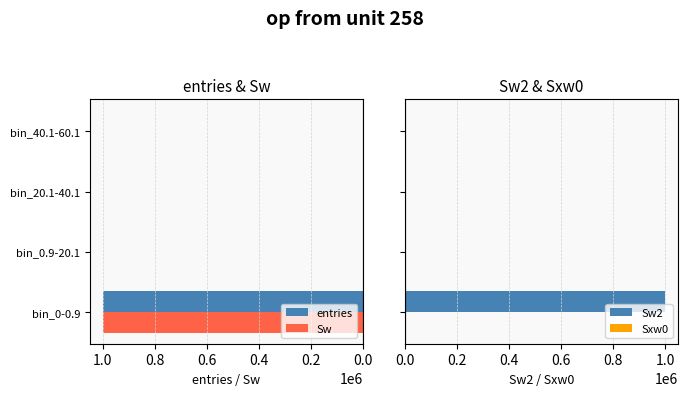

The value of Sw2 at 0.2 is 36. True or false?

False